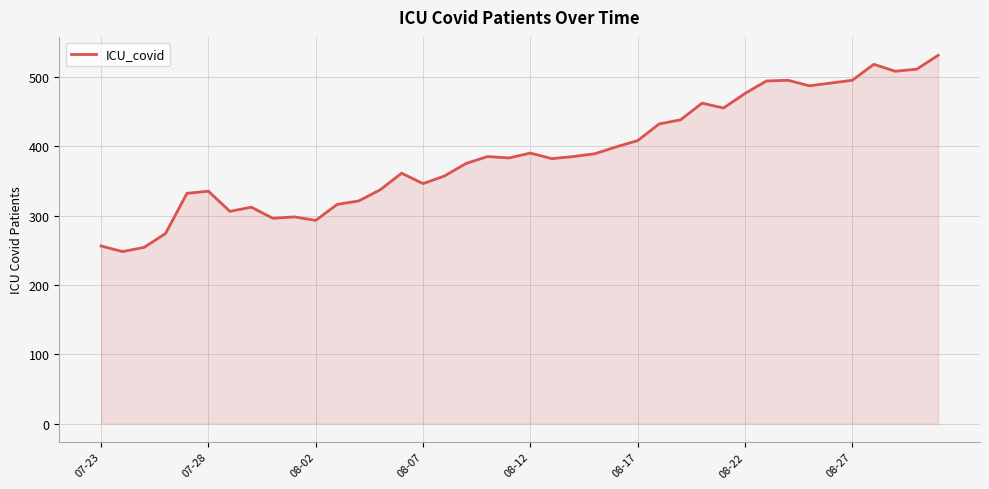

What is the difference between the maximum and second lowest values?

277